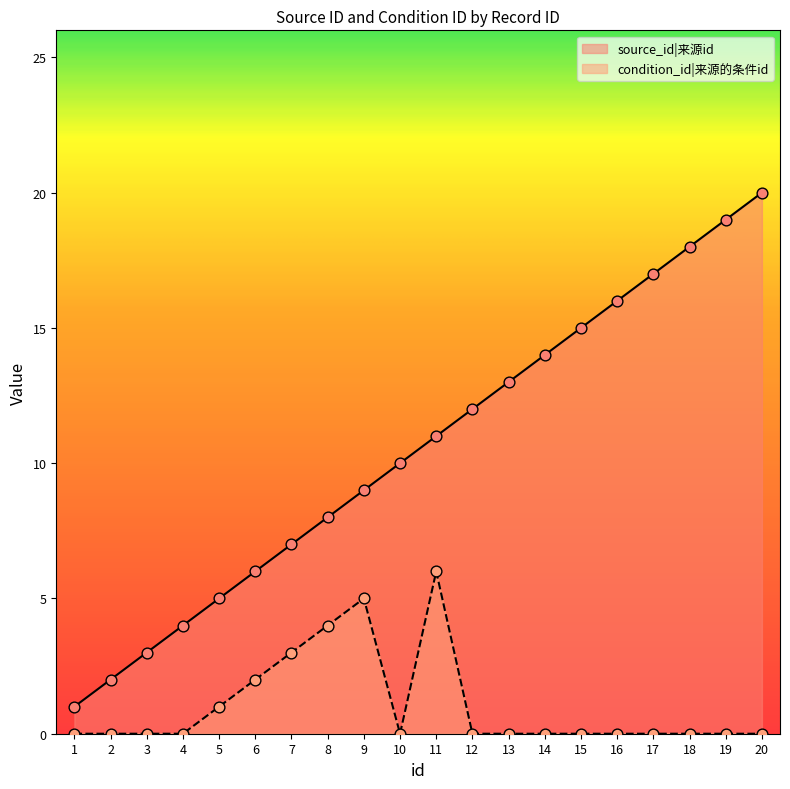

Which series has the largest total across all categories?

source_id|来源id